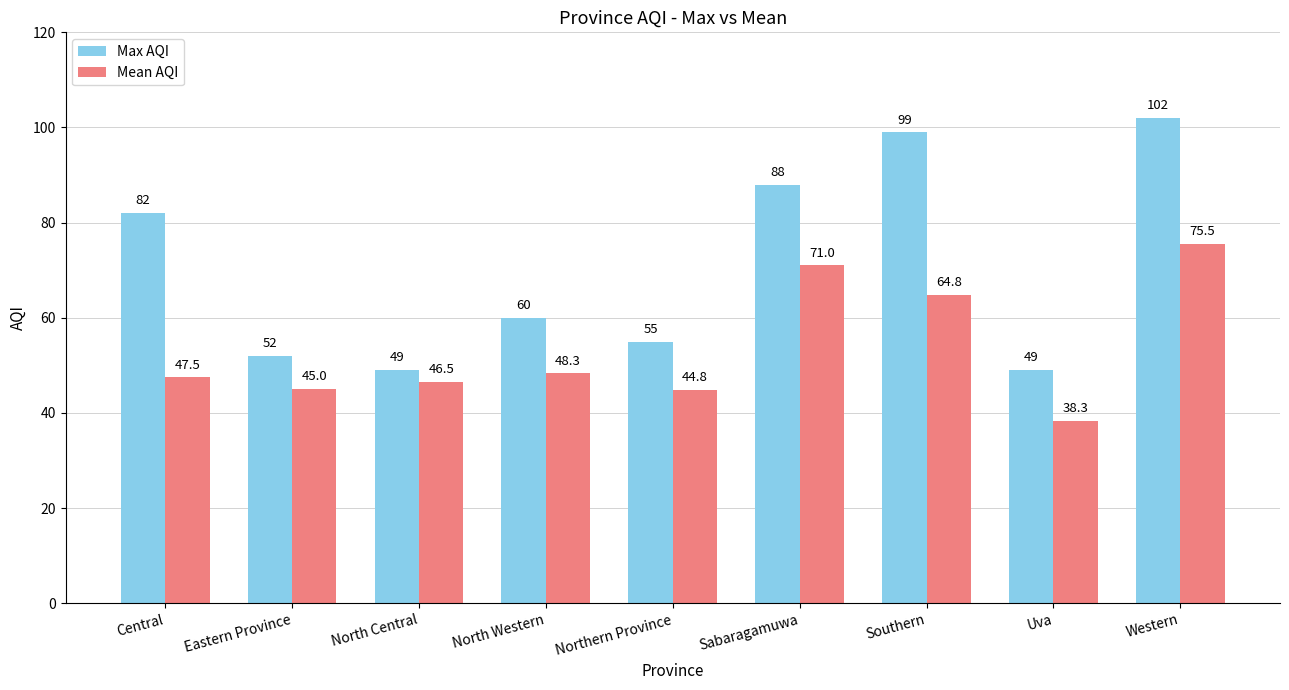

Which series has the largest range (max minus min)?

Max AQI